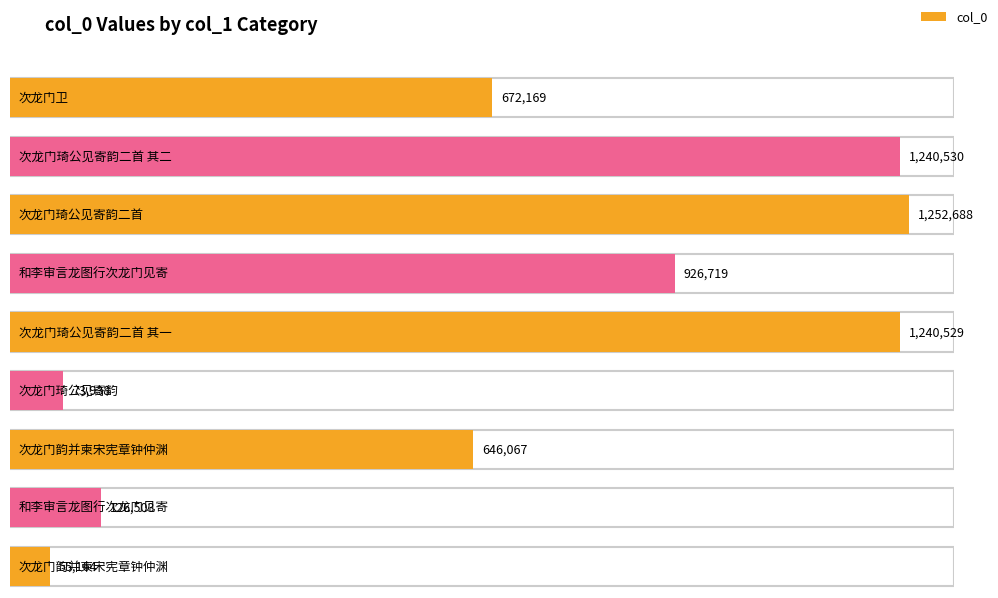

List the labels in order of value, largest first.

次龙门琦公见寄韵二首, 次龙门琦公见寄韵二首 其二, 次龙门琦公见寄韵二首 其一, 和李审言龙图行次龙门见寄, 次龙门卫, 次龙门韵并柬宋宪章钟仲渊, 和李审言龙图行次龙门见寄, 次龙门琦公见寄韵, 次龙门韵并柬宋宪章钟仲渊